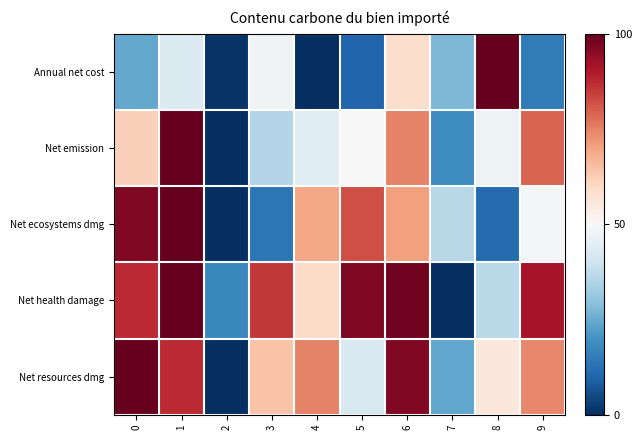

At 0, list the series in order from largest to smallest.

Net resources dmg, Net ecosystems dmg, Net health damage, Net emission, Annual net cost